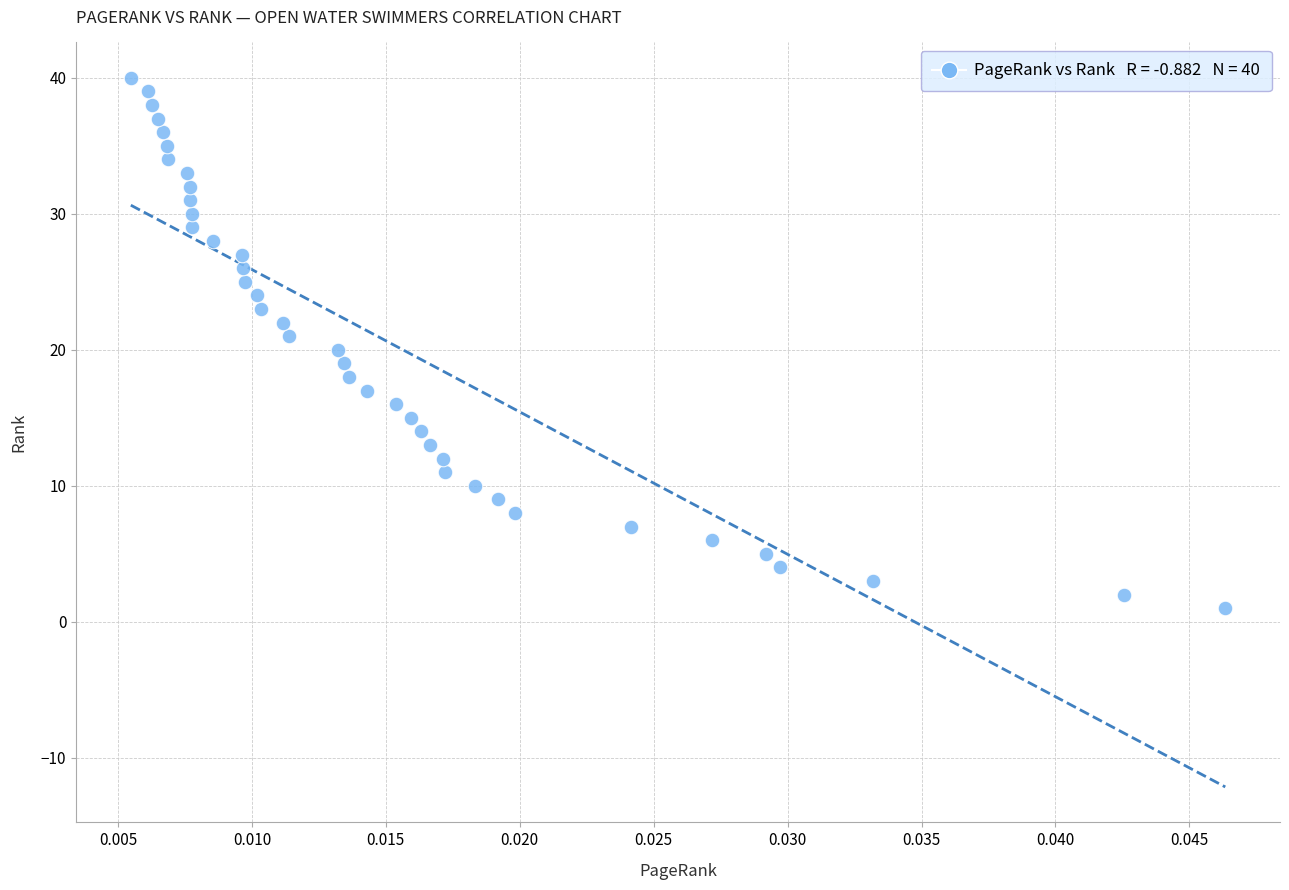

What is the range of Y values (max minus min)?

39